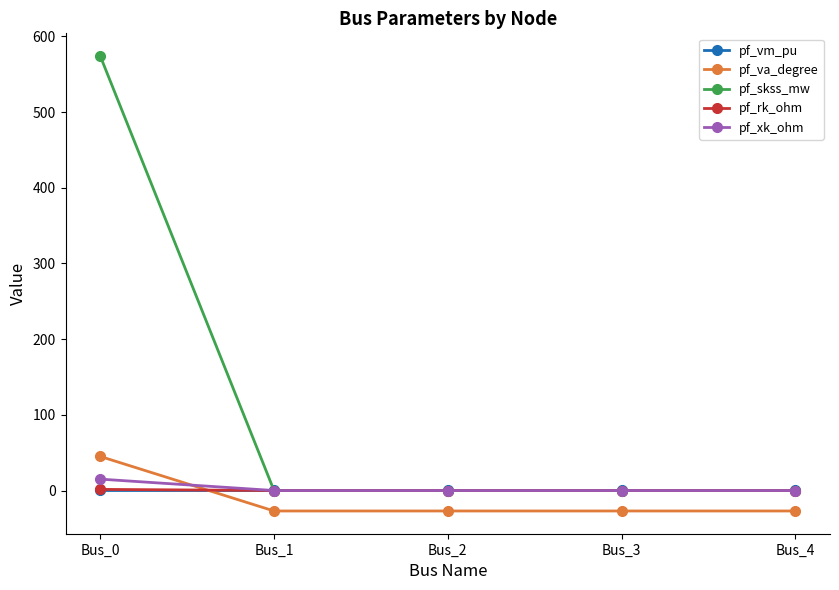

Count the number of categories in the chart.

5